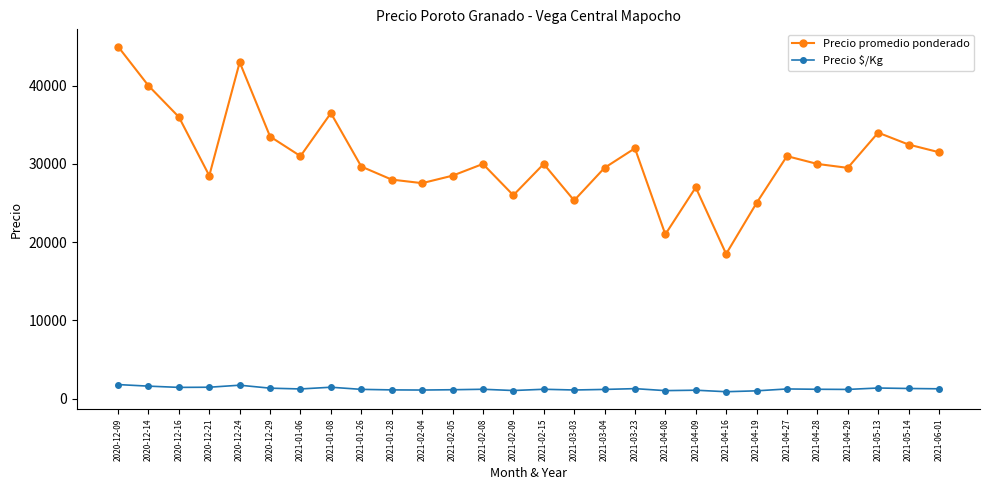

Which category has the lowest value in the Precio promedio ponderado series?

2021-04-16